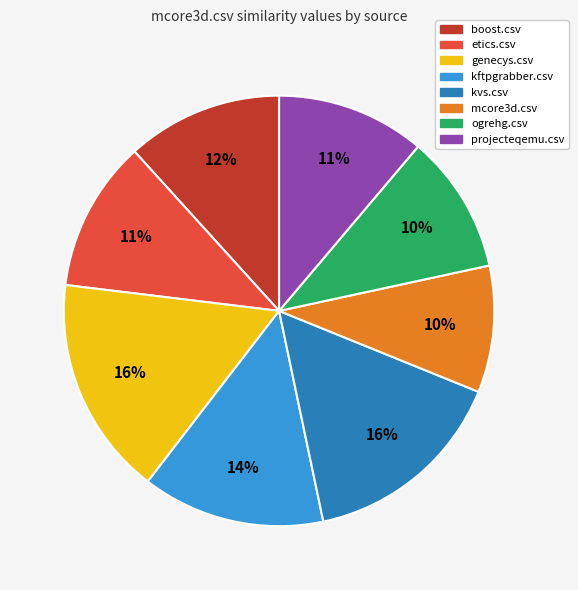

To the nearest percent, what is the average slice percentage?

12%